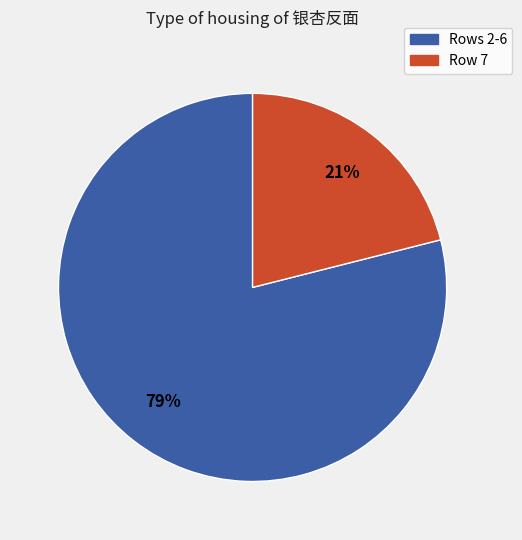

To the nearest percent, what is the average slice percentage?

50%